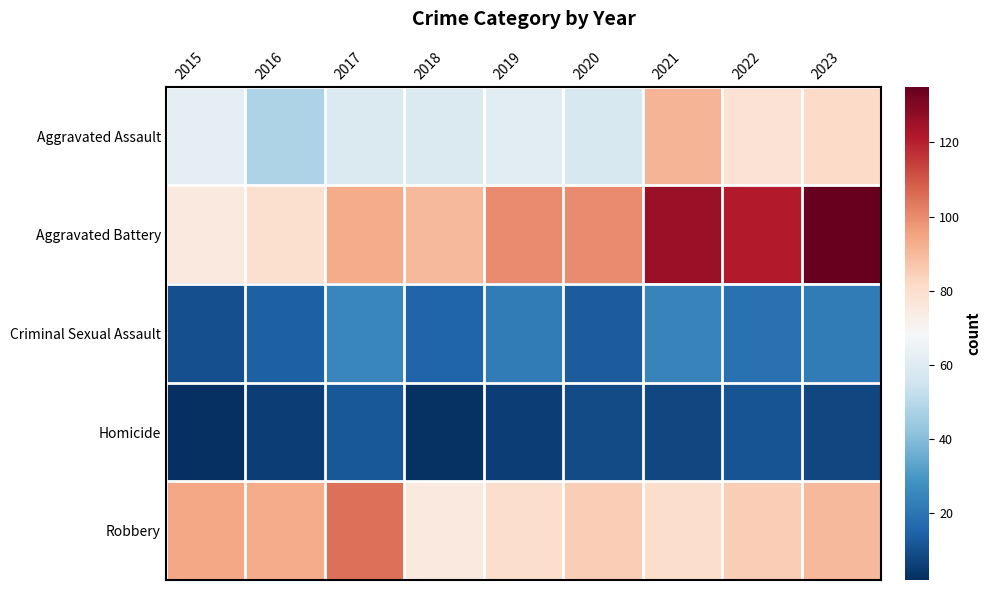

Reading left to right, list all the values displayed in this chart.

Aggravated Assault: 2015=62	2016=48	2017=59	2018=59	2019=61	2020=58	2021=91	2022=78	2023=81
Aggravated Battery: 2015=75	2016=79	2017=93	2018=90	2019=100	2020=100	2021=126	2022=121	2023=135
Criminal Sexual Assault: 2015=10	2016=14	2017=25	2018=15	2019=22	2020=13	2021=24	2022=19	2023=22
Homicide: 2015=2	2016=6	2017=12	2018=3	2019=6	2020=9	2021=8	2022=11	2023=8
Robbery: 2015=94	2016=93	2017=105	2018=75	2019=80	2020=85	2021=80	2022=85	2023=90